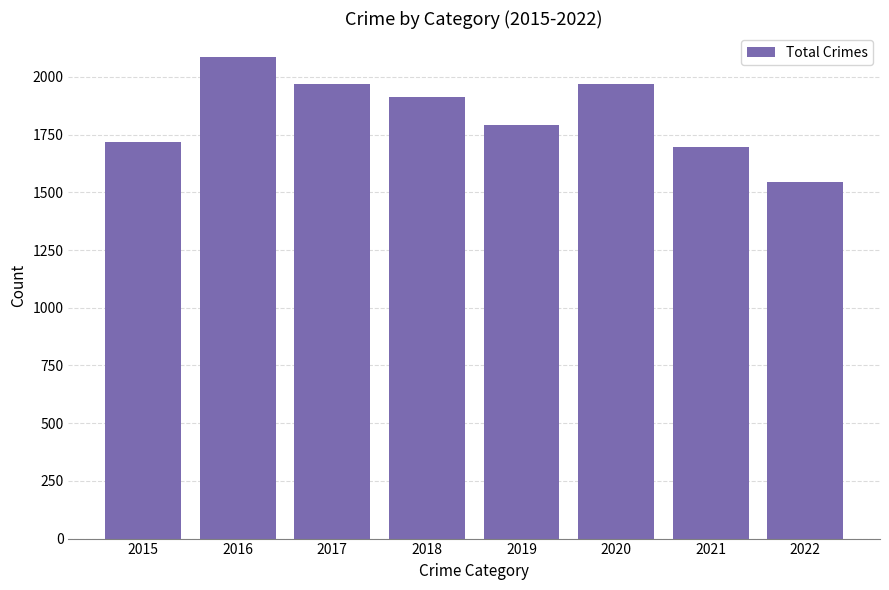

What is the minimum value shown in the chart?

1543